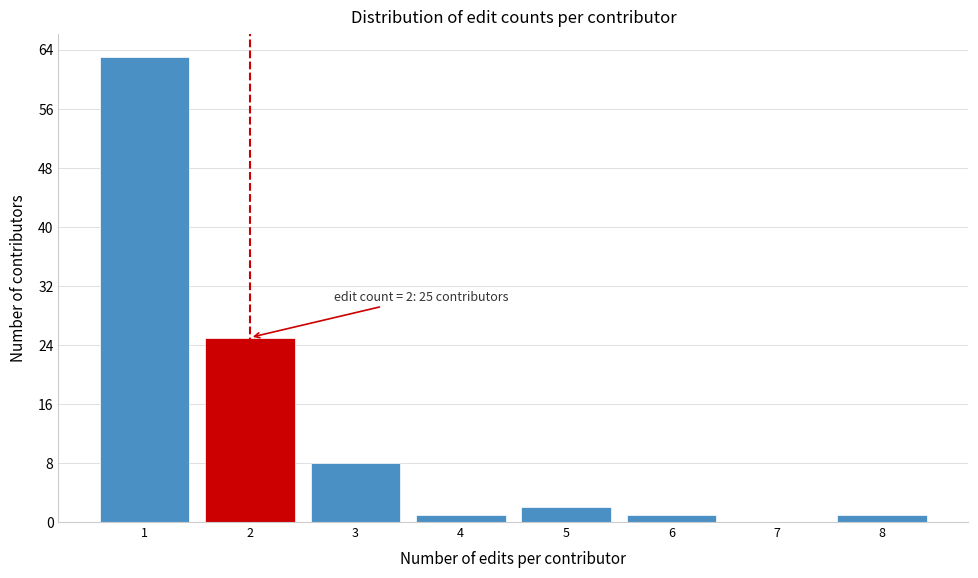

Over which range of the x-axis is the bar tallest?

0.5 to 1.5